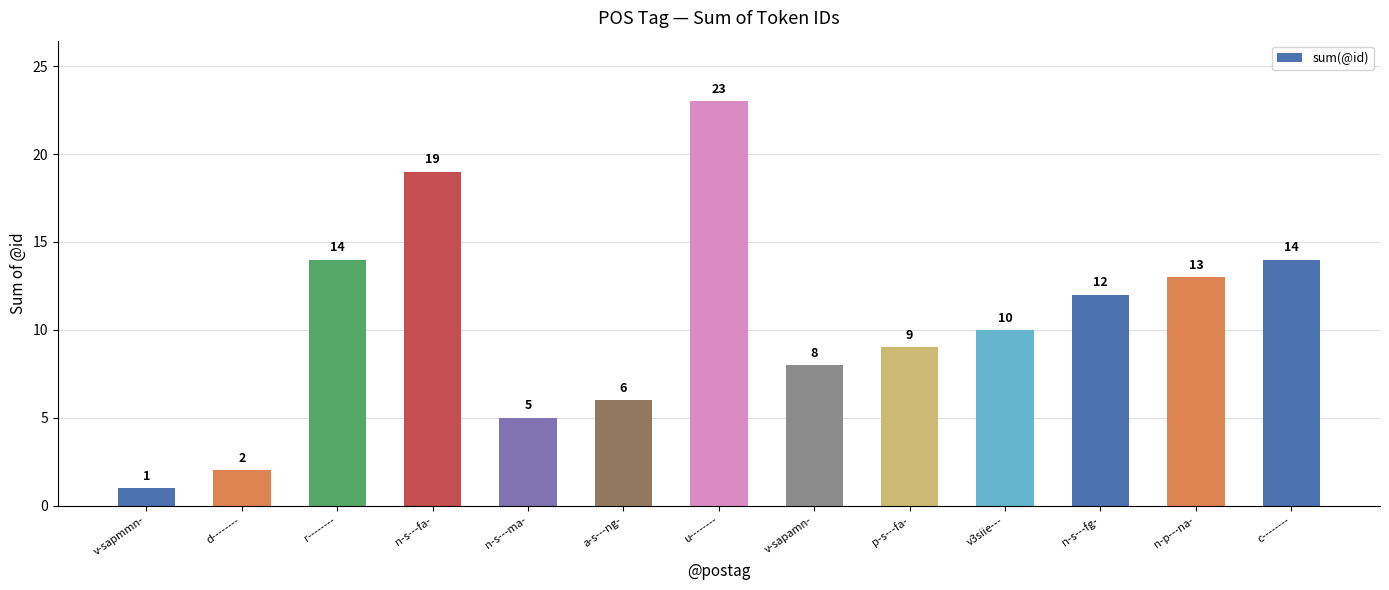

What is the difference between the values at v-sapamn- and v3siie---?

2